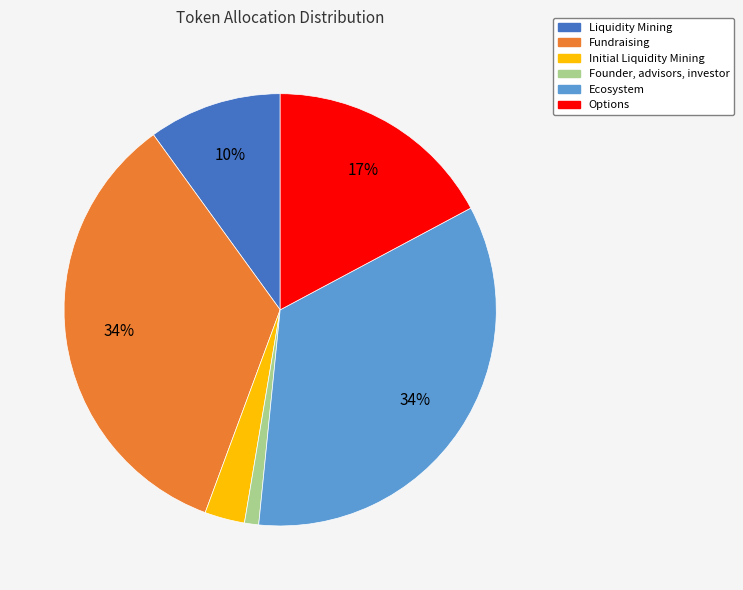

To the nearest percent, what is the difference between the largest and smallest slice percentages?

33%